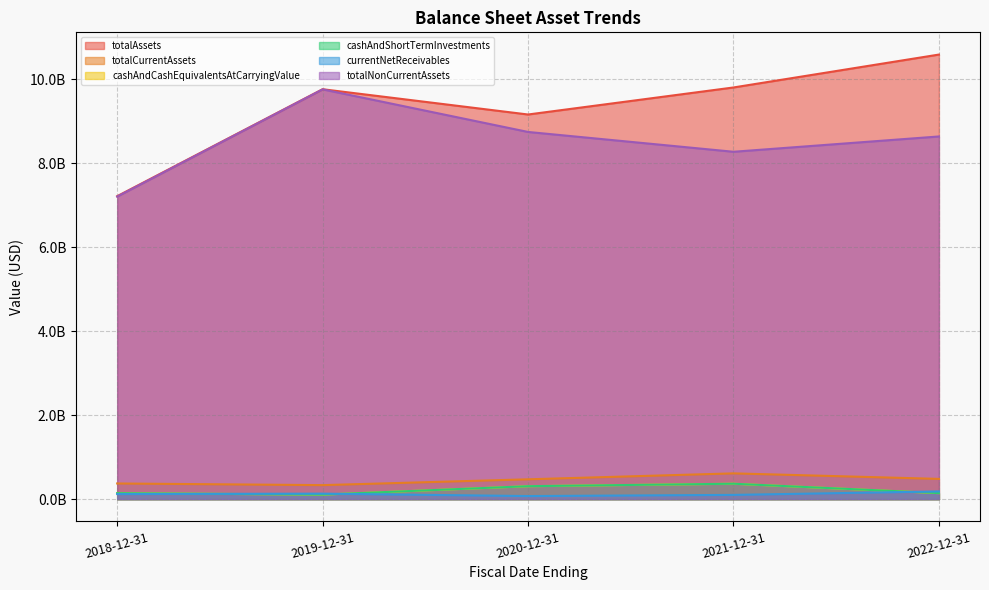

The cashAndCashEquivalentsAtCarryingValue series shows 143444000 at 2018-12-31. True or false?

True